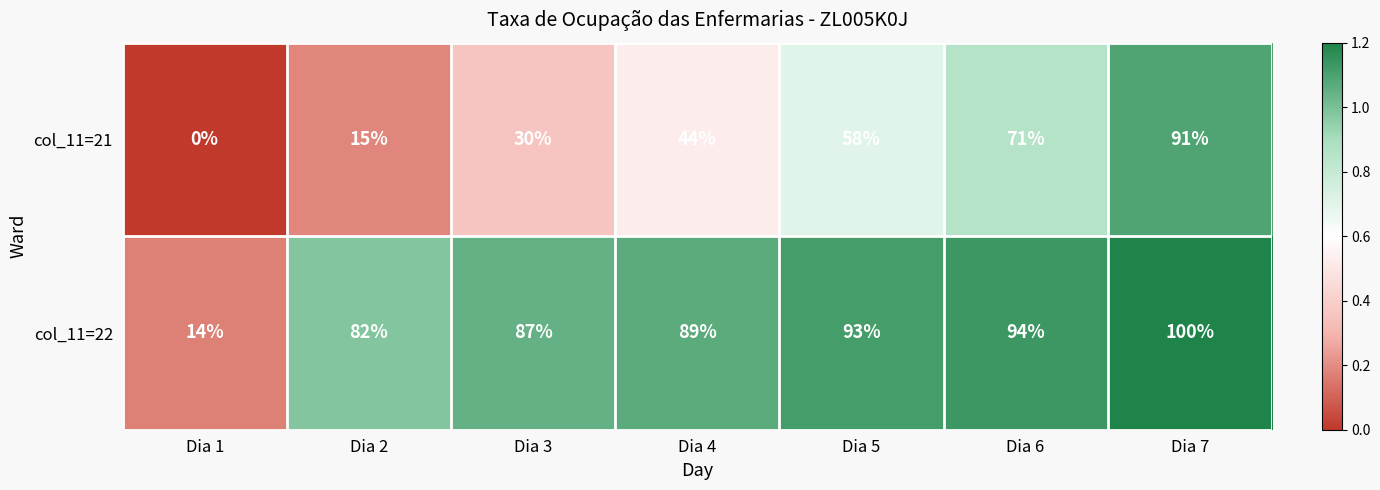

Which category has the highest value in the col_11=21 series?

Dia 7